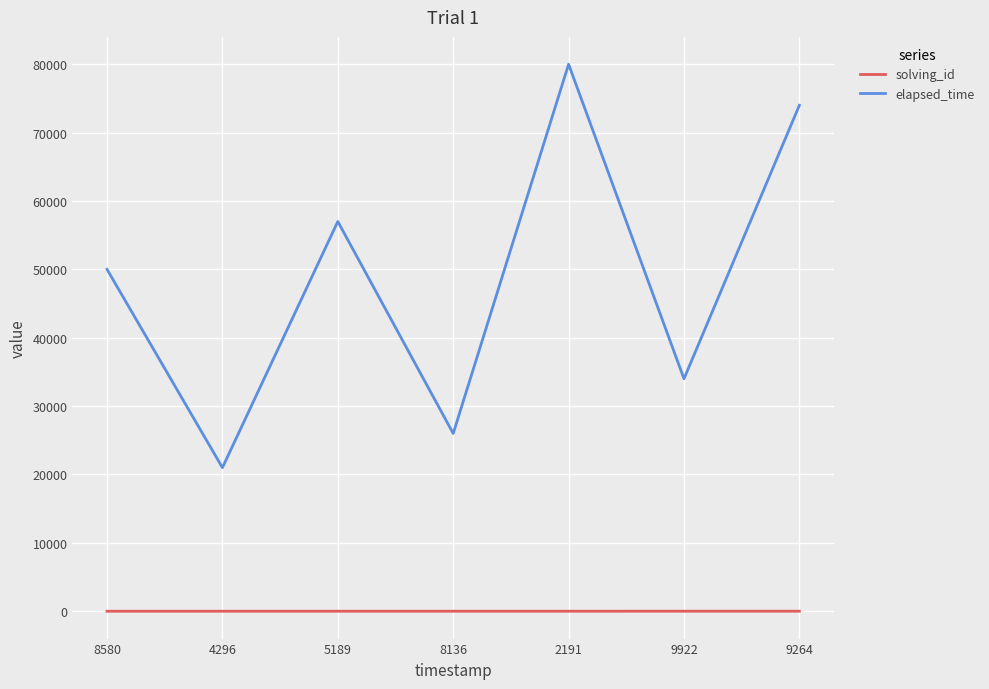

Which series changed the most between 5189 and 2191?

elapsed_time